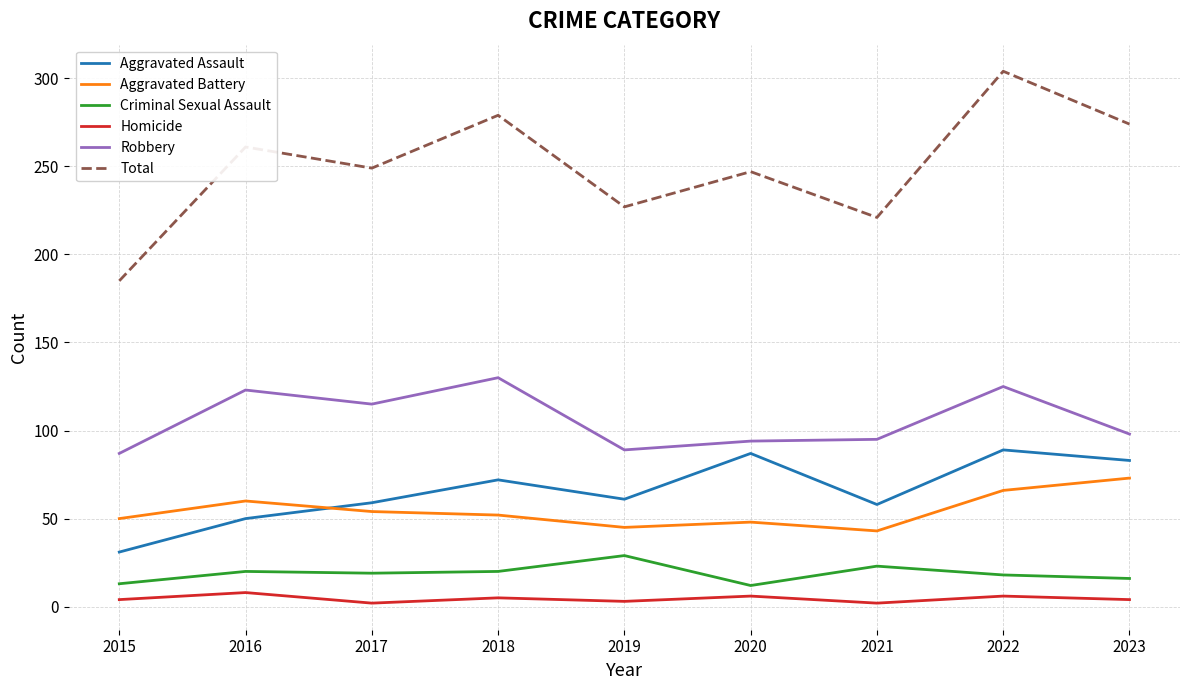

How many distinct data groups are displayed?

6